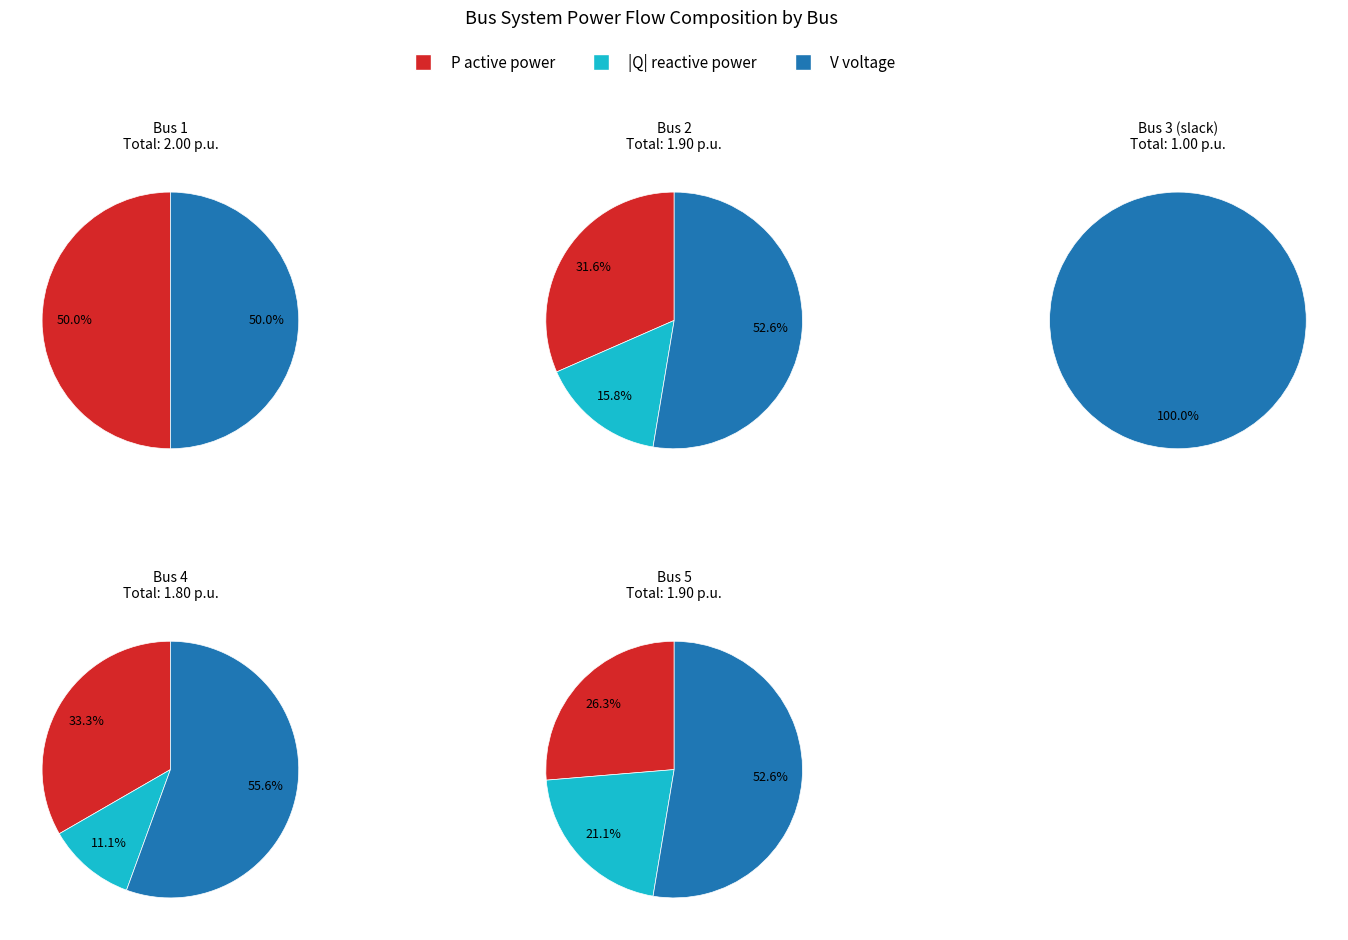

Is it true that Bus 5 is 54% of the pie?

False